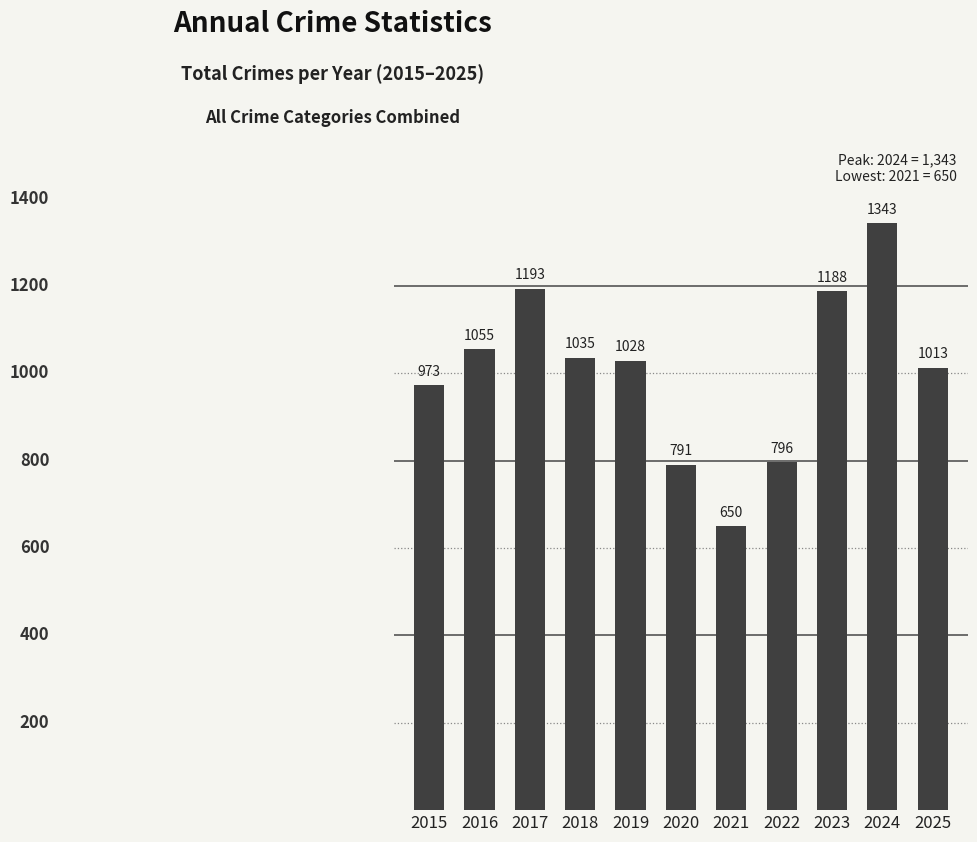

Rank the categories by value from lowest to highest.

2021, 2020, 2022, 2015, 2025, 2019, 2018, 2016, 2023, 2017, 2024